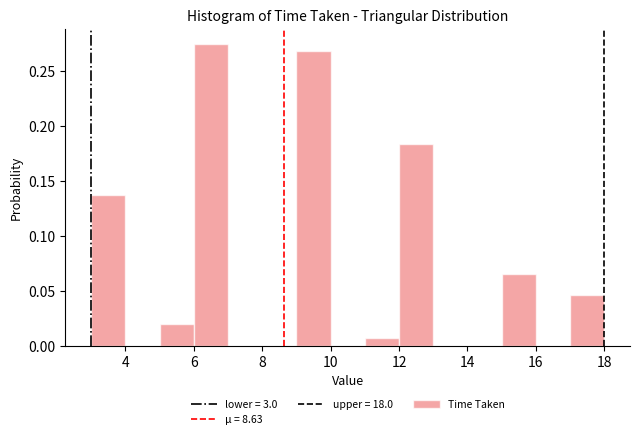

How tall is the bar that spans 9 to 10 on the x-axis? The values are not printed on the chart, so give them approximately, as read against the axis.

0.270